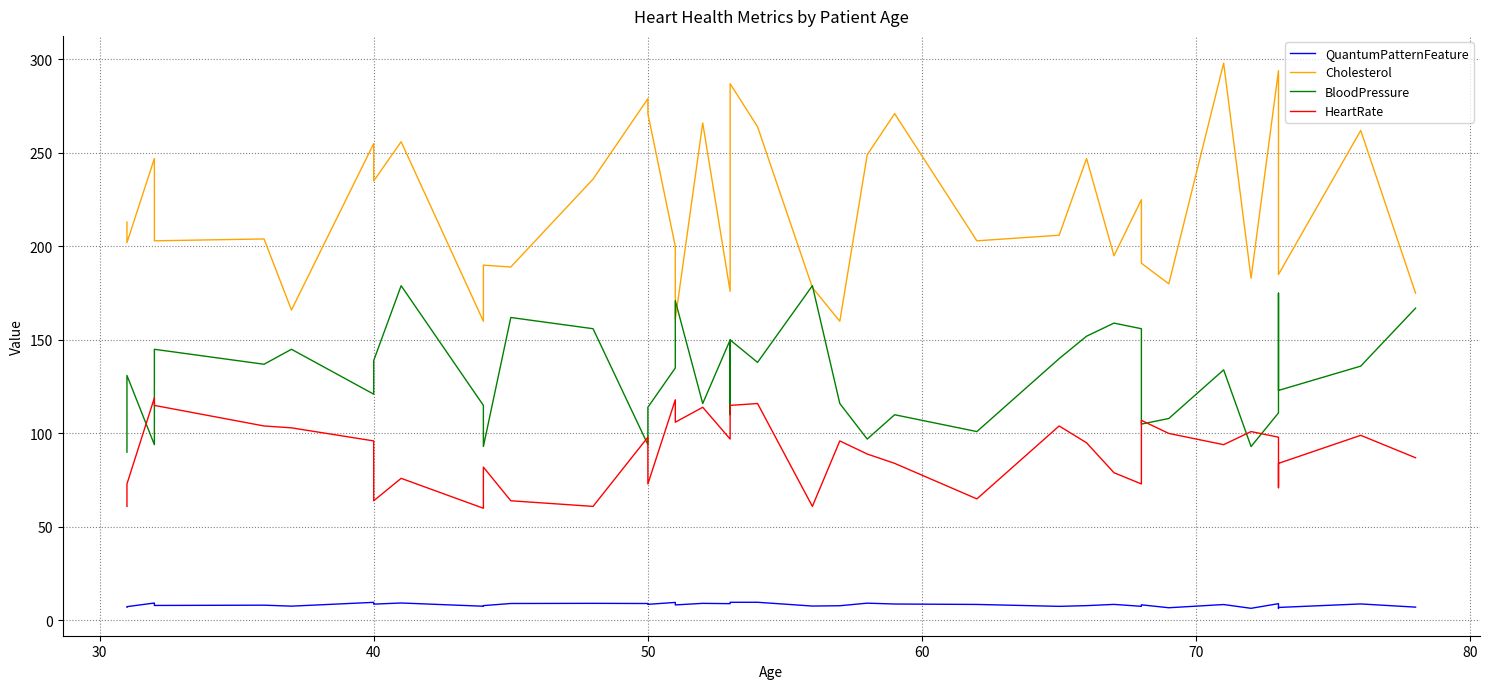

Rank the series by their maximum value, from highest to lowest.

Cholesterol, BloodPressure, HeartRate, QuantumPatternFeature